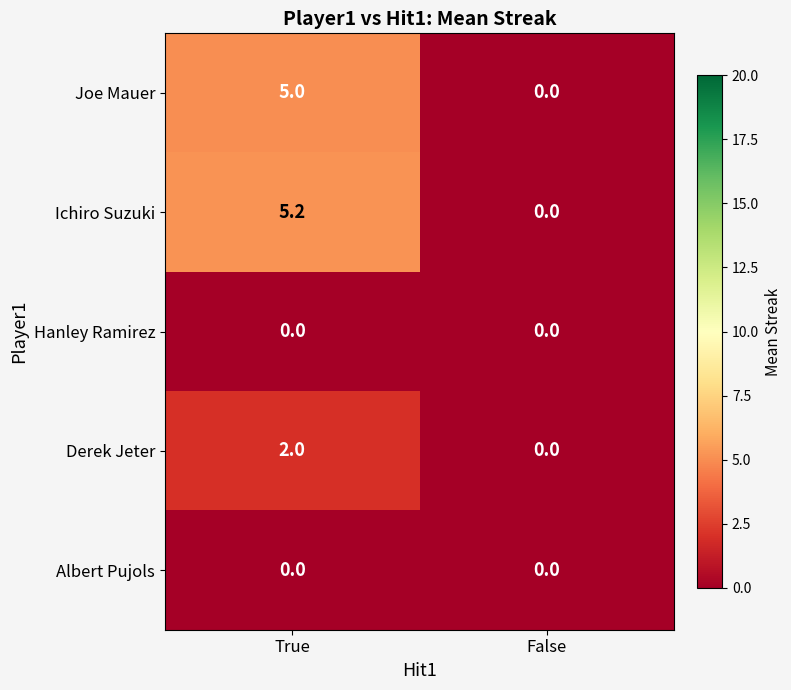

Which series has the widest spread of values?

Ichiro Suzuki